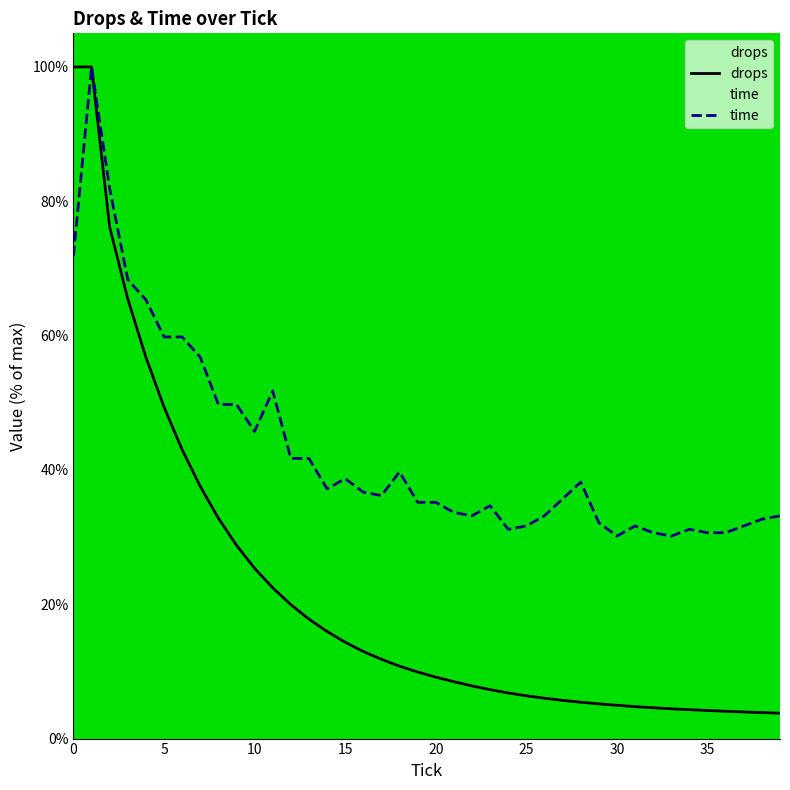

How many data points in drops are less than 9?

19